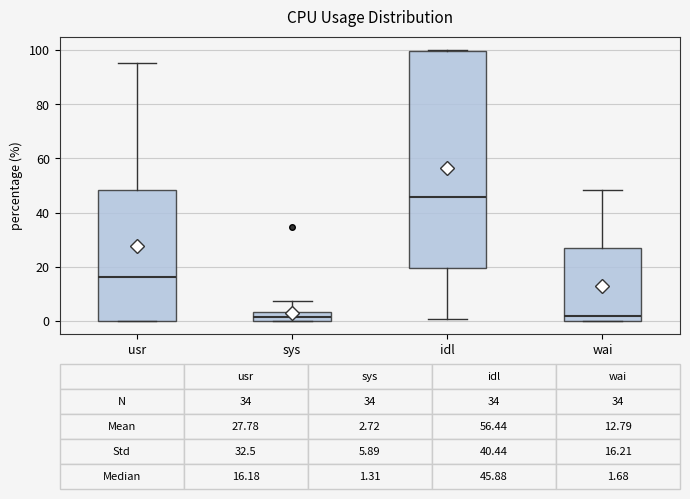

Which box is the tallest, from its lower edge to its upper edge?

idl